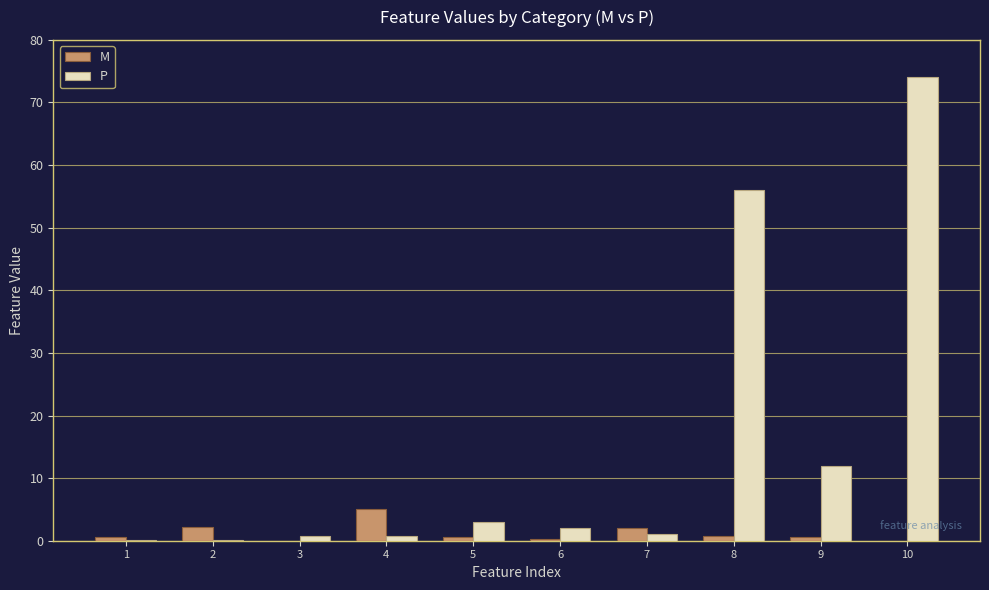

Which series has the widest spread of values?

P